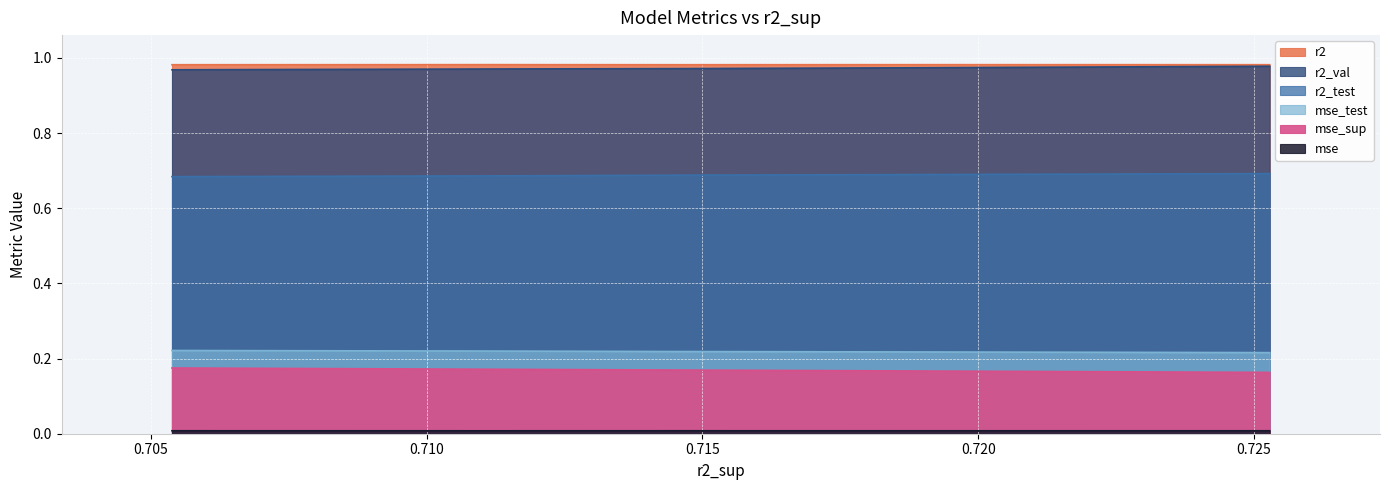

Reading left to right, list all the values displayed in this chart.

r2: 0=1.0	1=1.0	2=1.0	3=1.0	4=1.0	5=1.0	6=1.0	7=1.0	8=1.0	9=1.0
r2_test: 0=0.7	1=0.7	2=0.7	3=0.7	4=0.7	5=0.7	6=0.7	7=0.7	8=0.7	9=0.7
r2_val: 0=1.0	1=1.0	2=1.0	3=1.0	4=1.0	5=1.0	6=1.0	7=1.0	8=1.0	9=1.0
mse: 0=0.0	1=0.0	2=0.0	3=0.0	4=0.0	5=0.0	6=0.0	7=0.0	8=0.0	9=0.0
mse_sup: 0=0.2	1=0.2	2=0.2	3=0.2	4=0.2	5=0.2	6=0.2	7=0.2	8=0.2	9=0.2
mse_test: 0=0.2	1=0.2	2=0.2	3=0.2	4=0.2	5=0.2	6=0.2	7=0.2	8=0.2	9=0.2